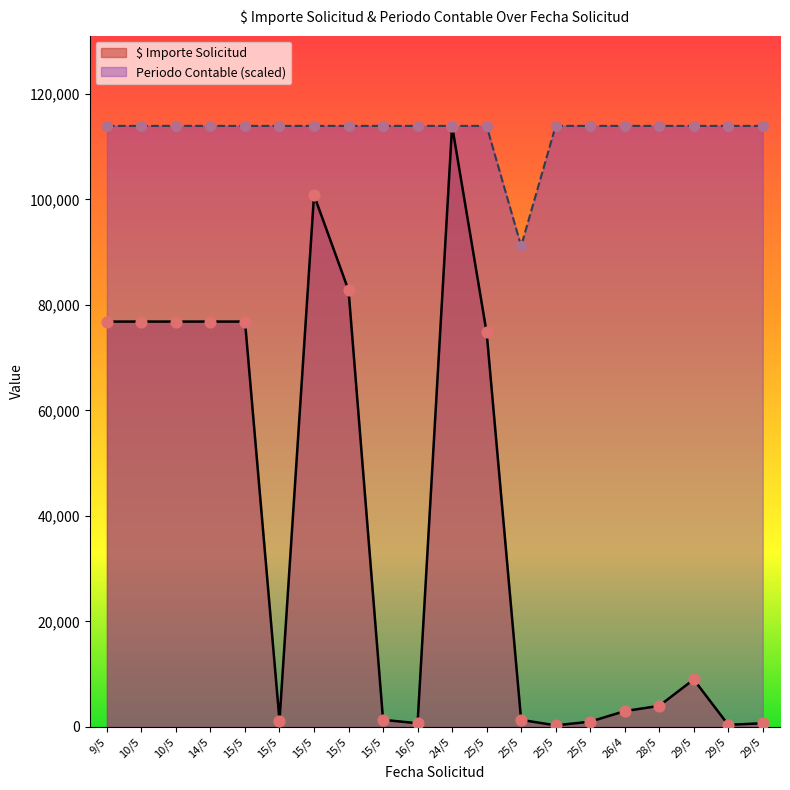

Which series contains the highest Y value?

$ Importe Solicitud